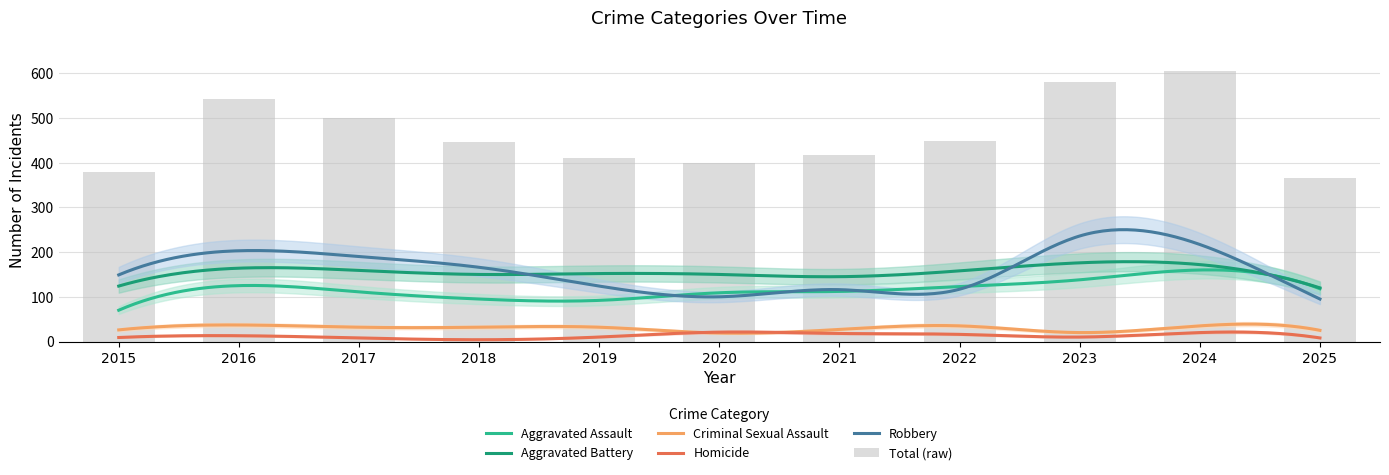

What is the value of the Aggravated Assault bar at the 11th from the left?

118